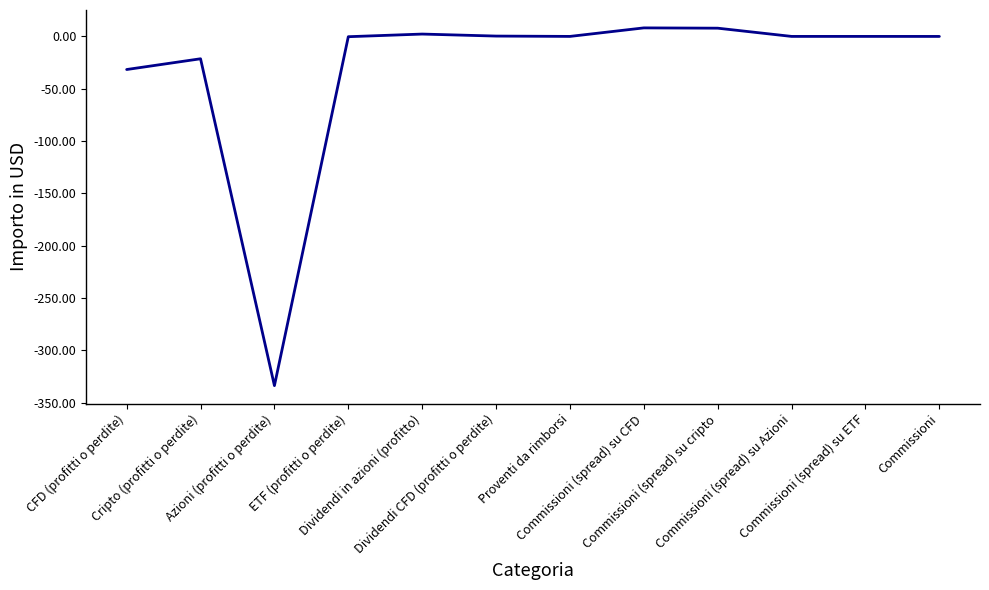

What is the greatest value displayed?

8.1